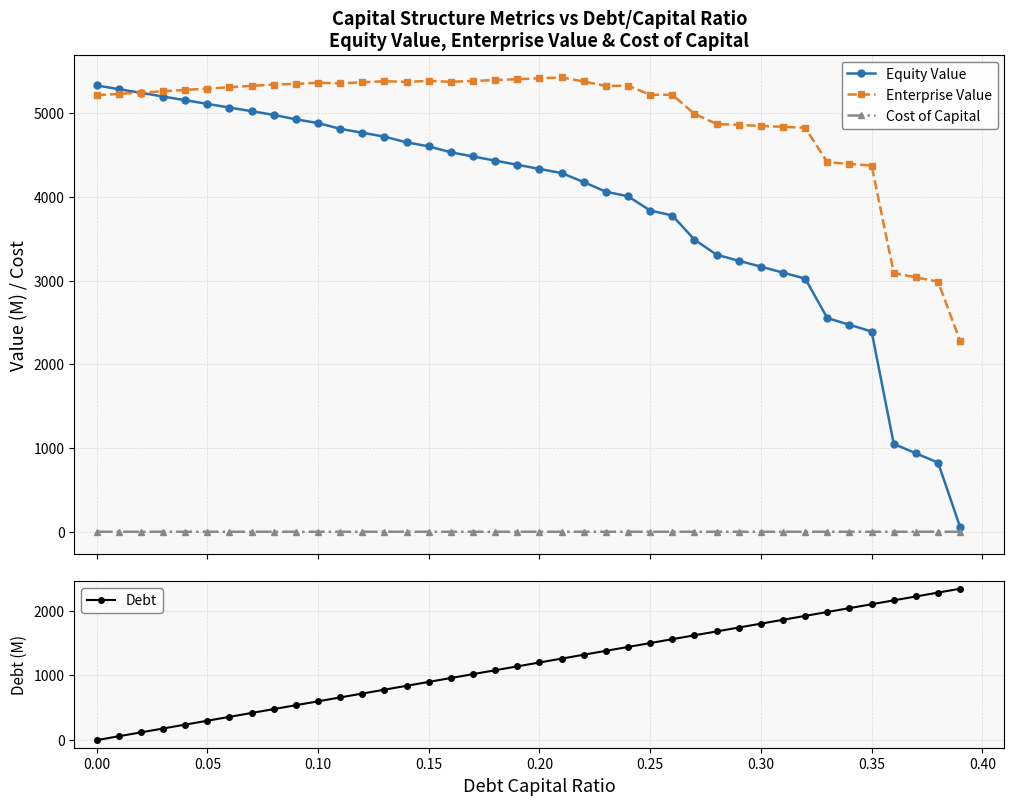

At how many categories does at least one series exceed 223?

40